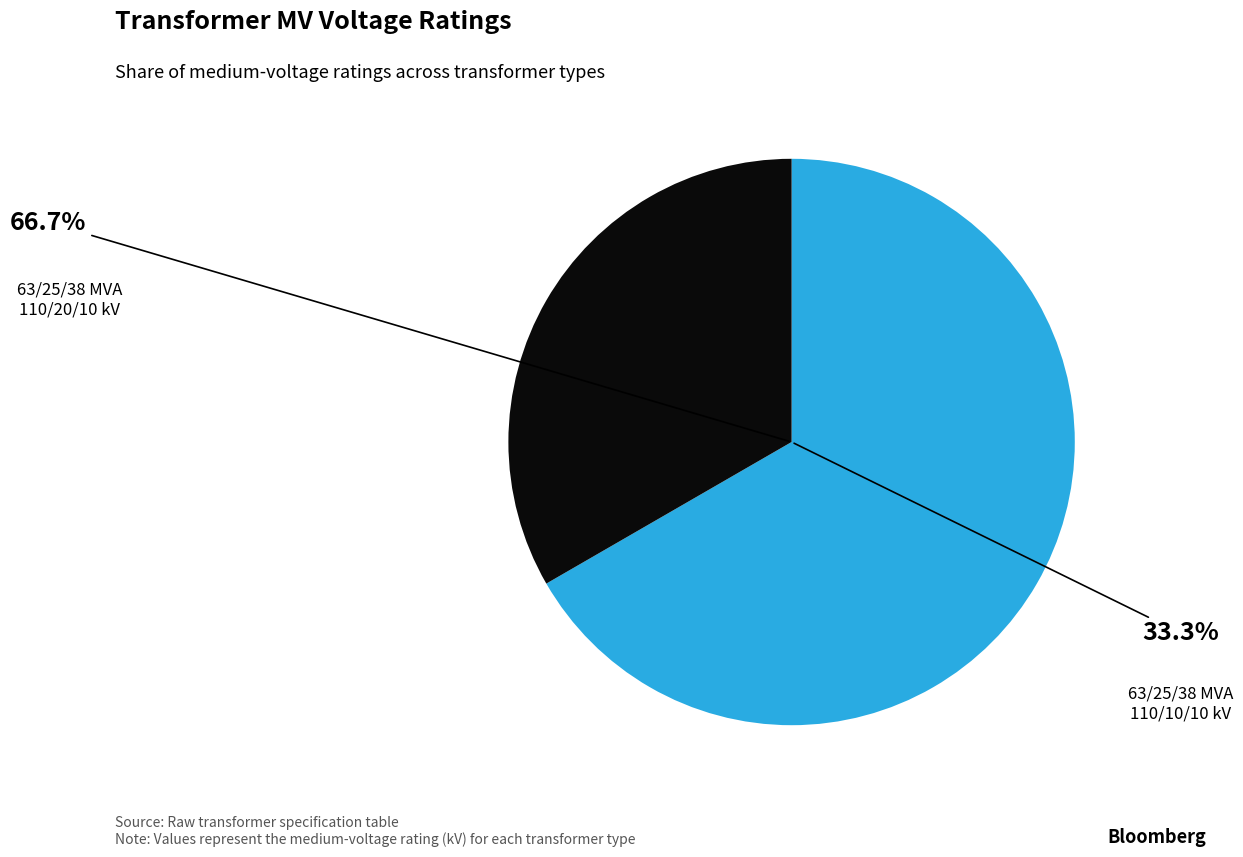

Count the number of slices in the pie.

2